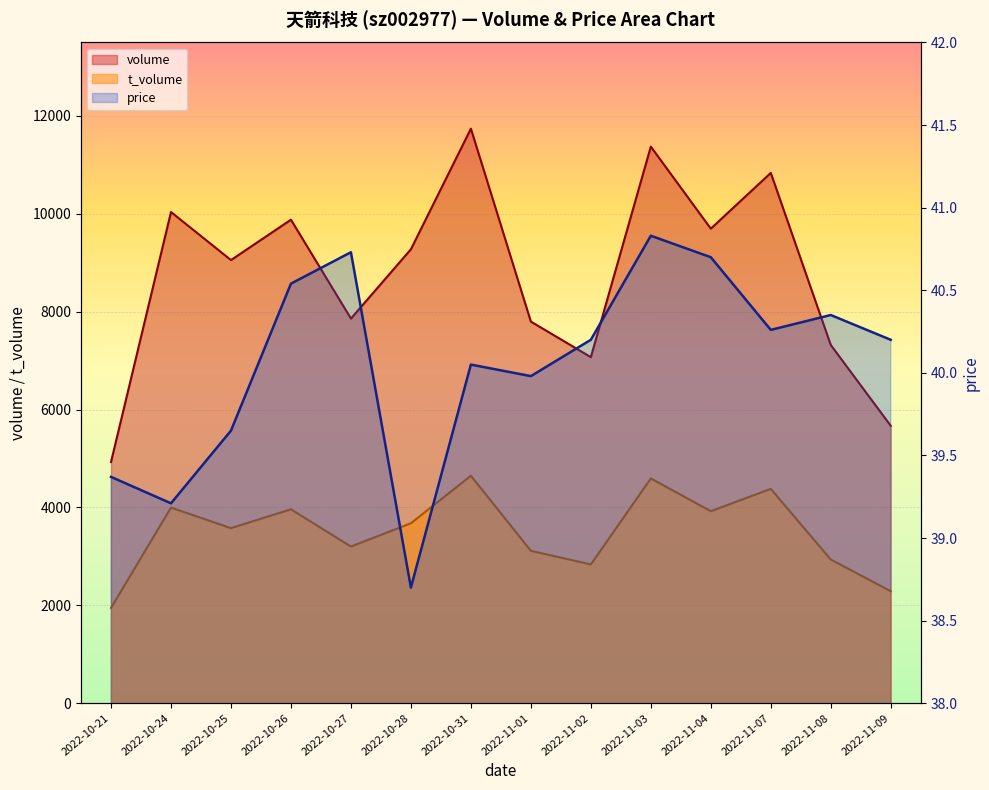

What is the highest value of the volume series?

11738.0